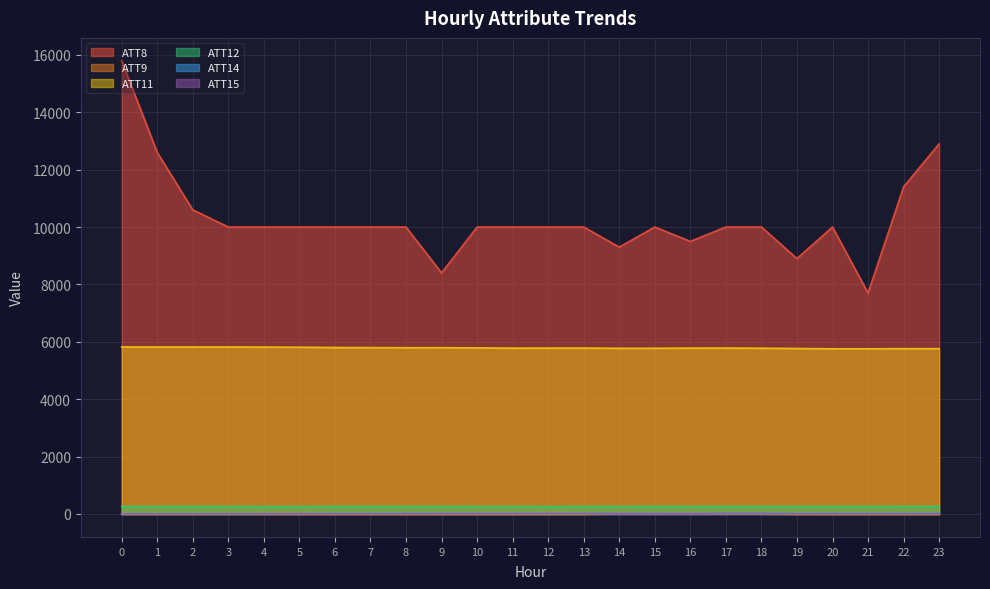

Reading right to left, list all the values displayed in this chart.

ATT8: 12900.0	11400.0	7700.0	10000.0	8900.0	10000.0	10000.0	9500.0	10000.0	9300.0	10000.0	10000.0	10000.0	10000.0	8400.0	10000.0	10000.0	10000.0	10000.0	10000.0	10000.0	10600.0	12600.0	15800.0
ATT9: -10.0	-10.0	-10.0	-10.0	-10.0	9.4	10.6	24.4	10.6	18.5	-10.0	-10.0	-10.0	-10.0	-10.0	-10.0	-10.0	-10.0	-10.0	-10.0	-10.0	-10.0	-10.0	-10.0
ATT11: 5760.7	5761.6	5756.6	5756.9	5767.3	5776.4	5782.8	5781.0	5775.3	5774.3	5782.9	5781.6	5779.9	5788.8	5794.8	5793.1	5798.1	5801.7	5811.6	5816.7	5820.7	5820.3	5820.5	5821.2
ATT12: 264.0	264.0	263.7	263.5	262.8	262.1	261.5	261.2	261.6	261.1	261.1	260.5	261.2	261.2	262.4	262.2	261.1	261.0	260.6	260.7	261.2	261.0	261.1	261.4
ATT14: 23.1	22.4	21.9	19.3	18.7	21.1	21.1	19.5	17.8	18.2	15.0	14.1	16.2	15.5	16.6	18.7	19.4	15.0	9.8	8.5	6.8	7.1	7.8	9.1
ATT15: 6.3	7.8	8.8	8.6	7.0	14.9	13.9	9.5	11.0	13.2	17.2	18.5	14.0	14.1	12.4	8.1	6.2	8.4	11.9	10.0	8.2	6.3	4.9	5.0